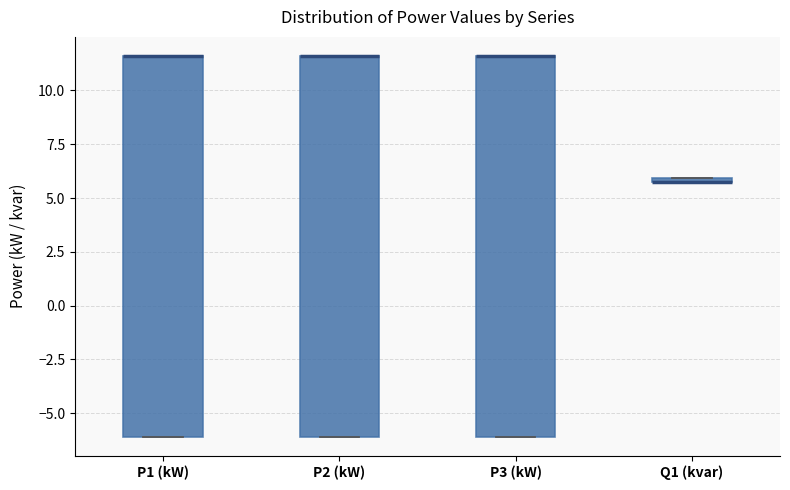

Where is the upper edge of the box for P1 (kW) on the y-axis? The values are not printed on the chart, so give them approximately, as read against the axis.

11.5